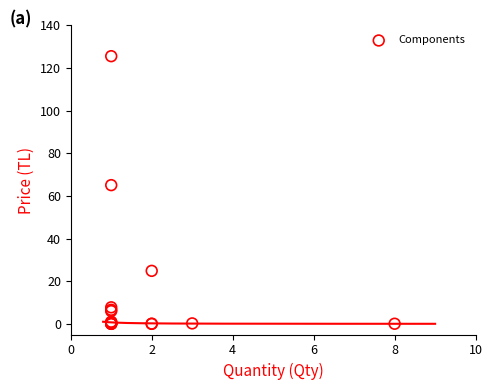

What Y value in the scatter plot is closest to 62?

65.1